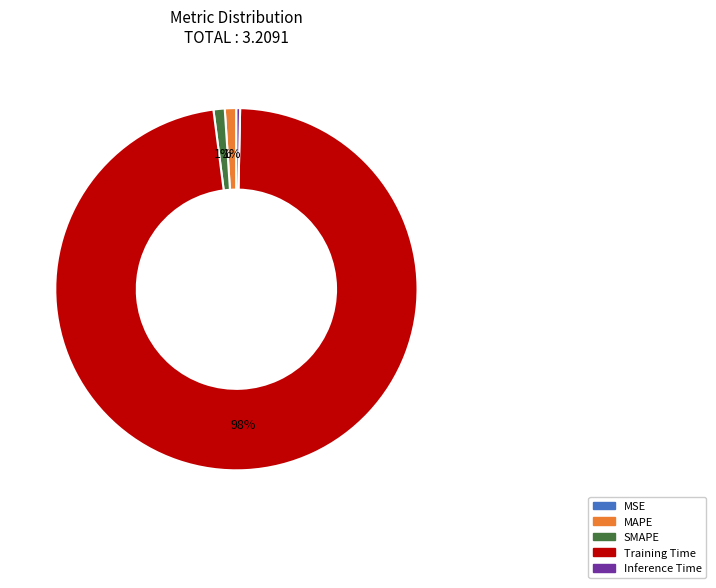

The Inference Time slice represents 0% of the pie. True or false?

True